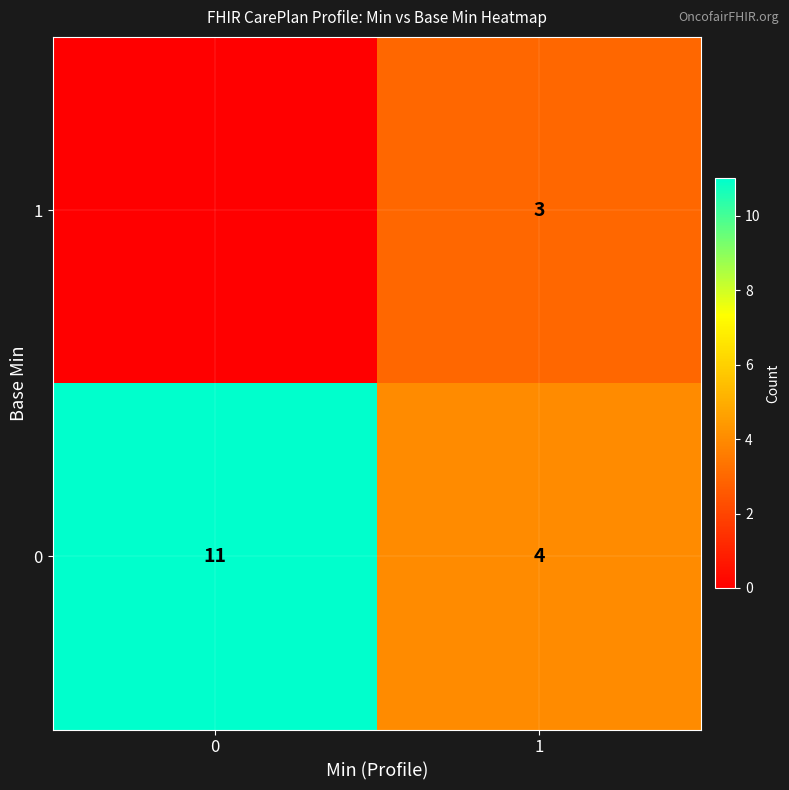

Reading right to left, what are all the values shown in this chart?

row_0: 3	0
row_1: 4	11